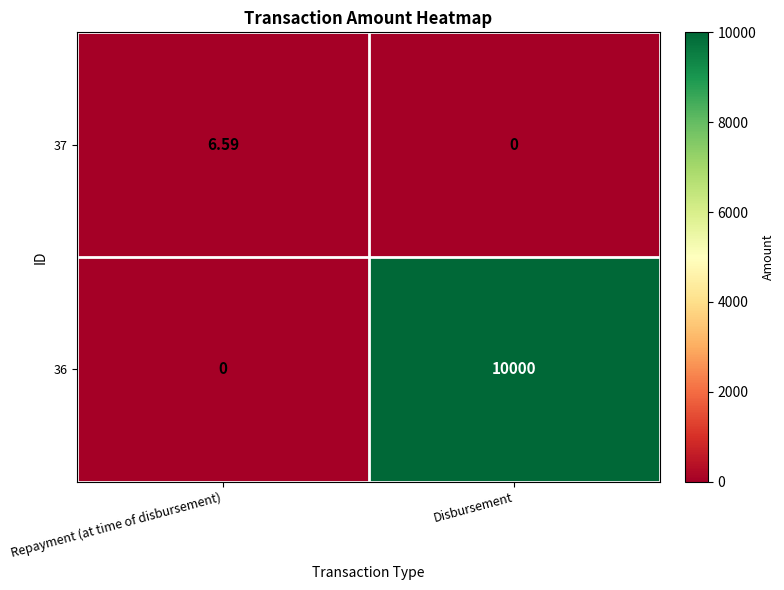

At which label does 37 first exceed 6?

Repayment (at time of disbursement)